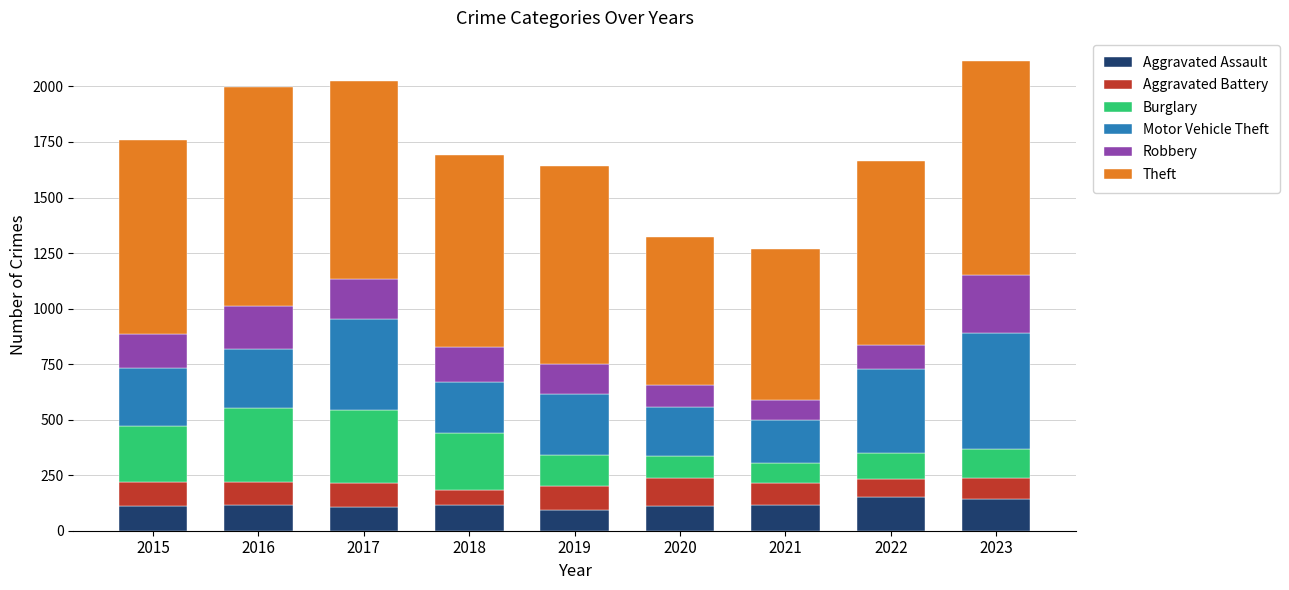

What is the difference between the maximum and minimum values in the Aggravated Assault series?

62